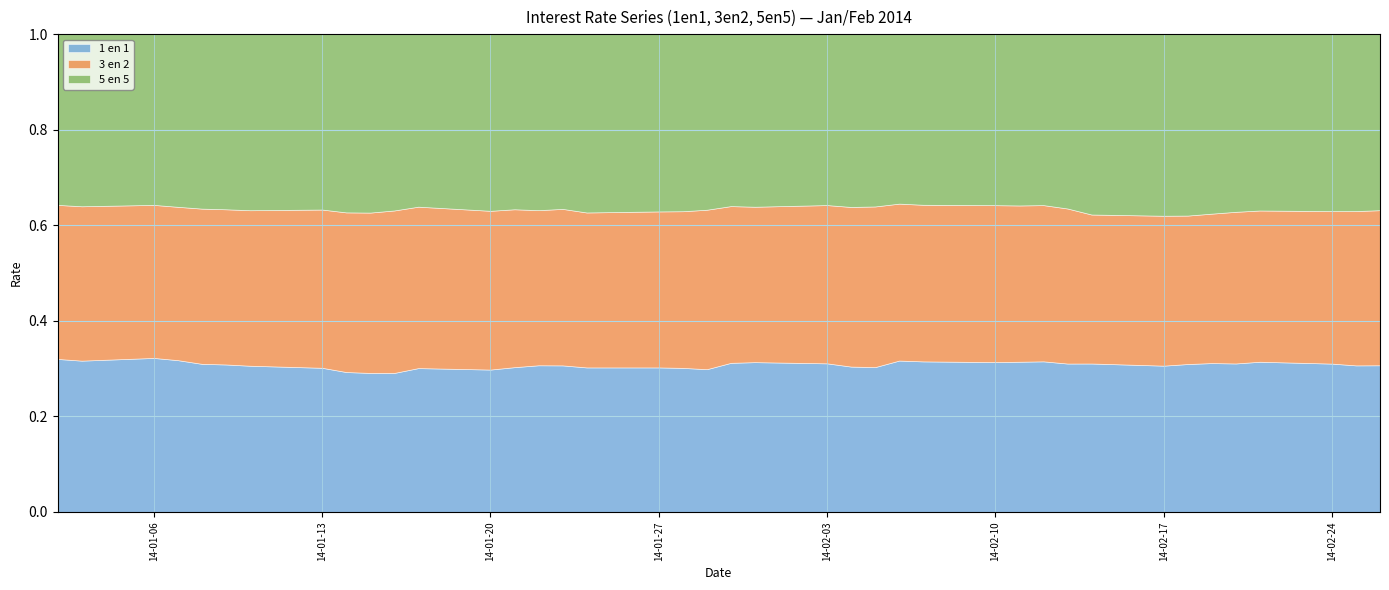

What is the difference between the maximum and minimum values in the 3 en 2 series?

0.3